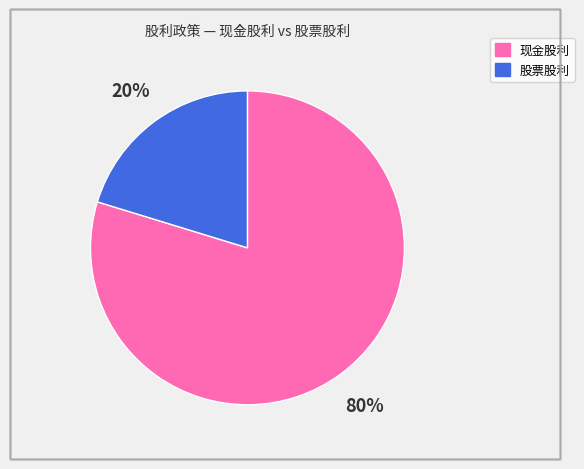

Is there a majority slice in this chart?

Yes